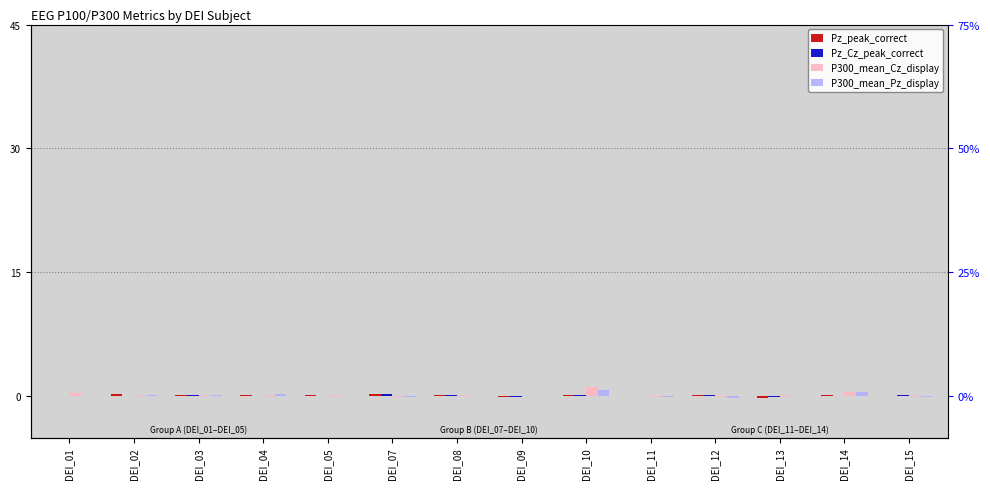

How many data points in Pz_peak_correct are above 0?

12